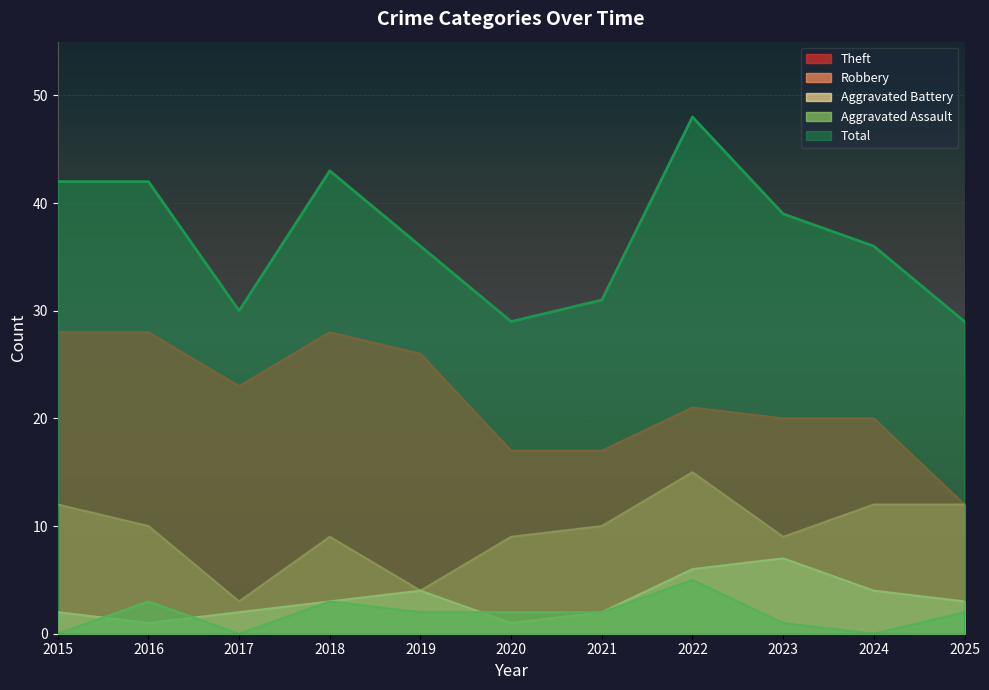

At which label is Theft closest to 20?

2023